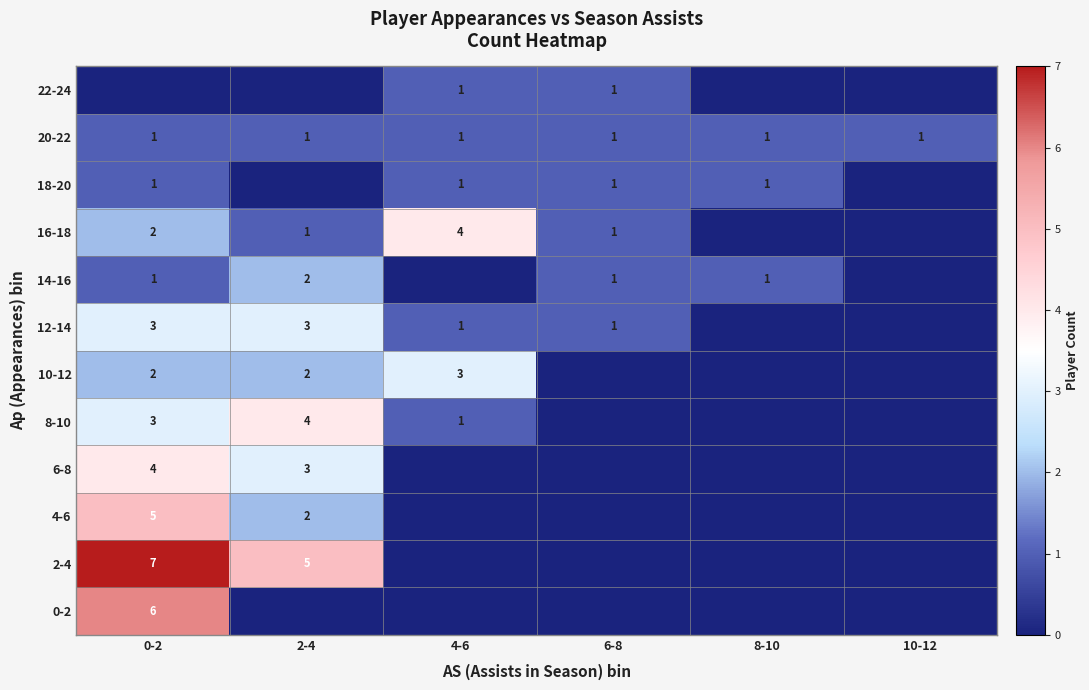

What is the difference between the 8-10 values at 2-4 and 4-6?

3